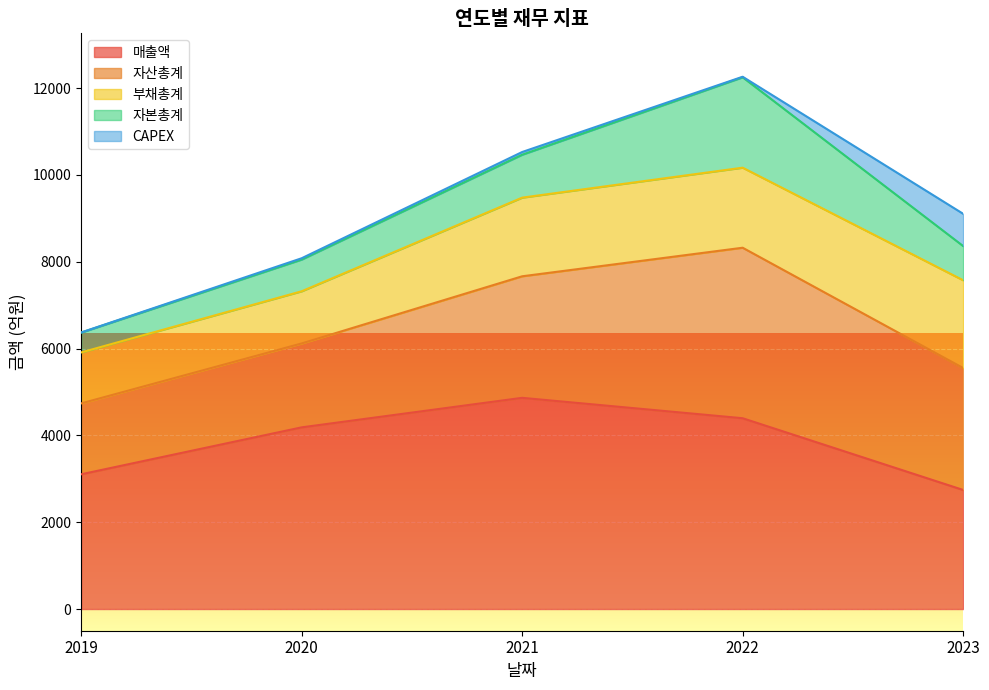

What is the maximum value shown in the chart?

4865